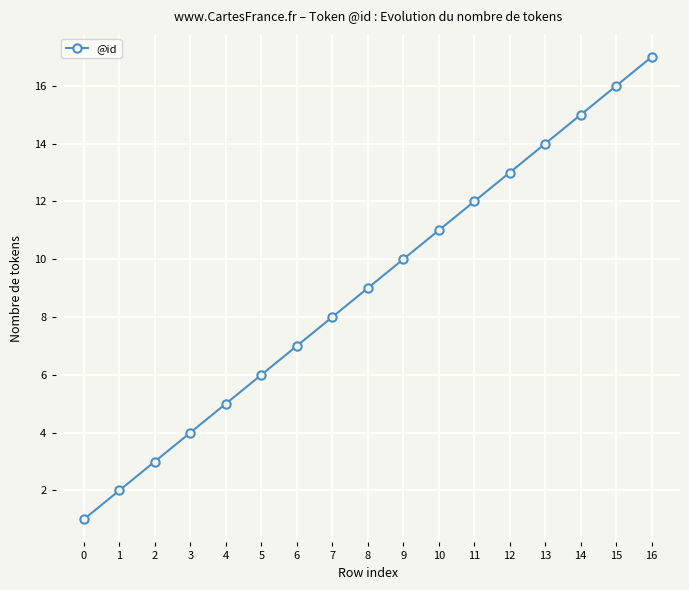

How many lines are shown in the chart?

1